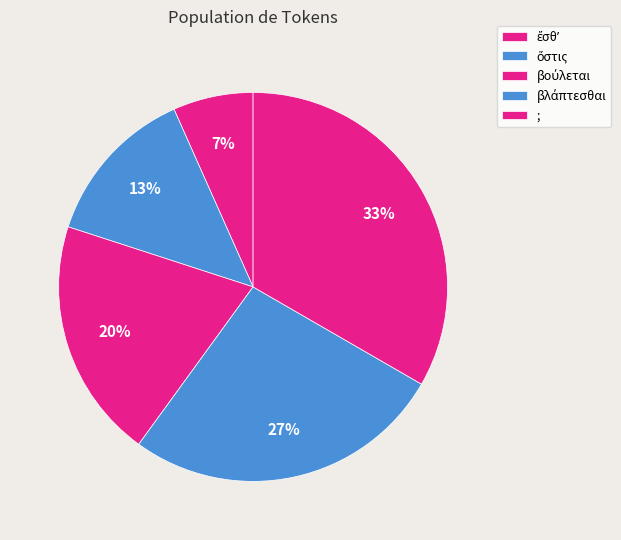

To the nearest percent, what is the average slice percentage?

20%